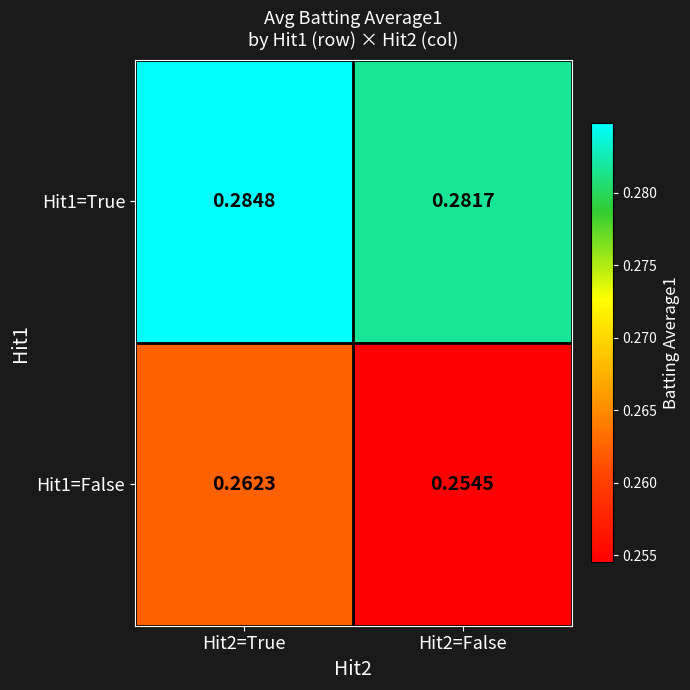

Is the value of Hit1=False at Hit2=True greater than the value of Hit1=True at Hit2=False?

No